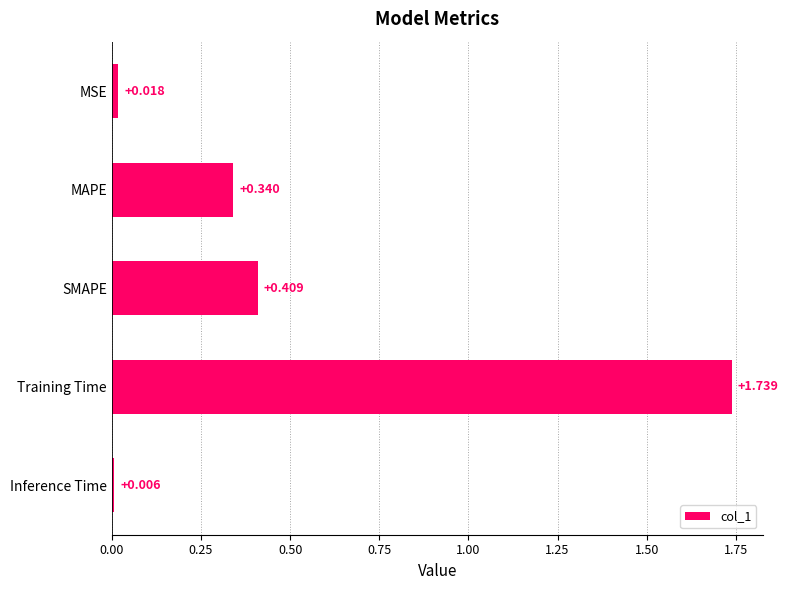

List the labels in order of value, smallest first.

Inference Time, MSE, MAPE, SMAPE, Training Time